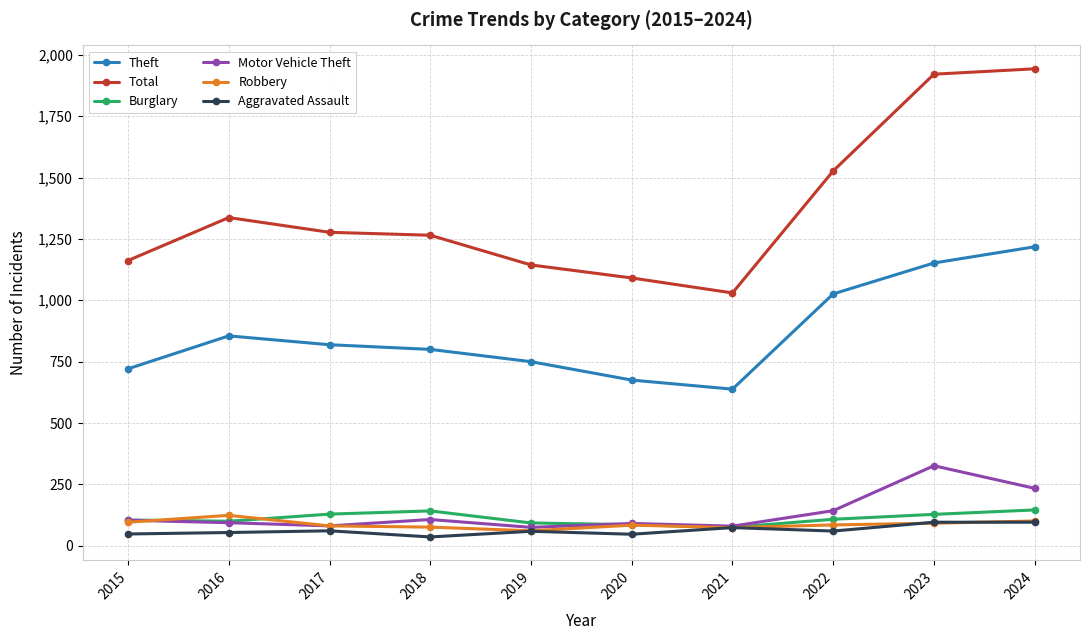

True or false: Aggravated Assault and Total cross at least once.

False